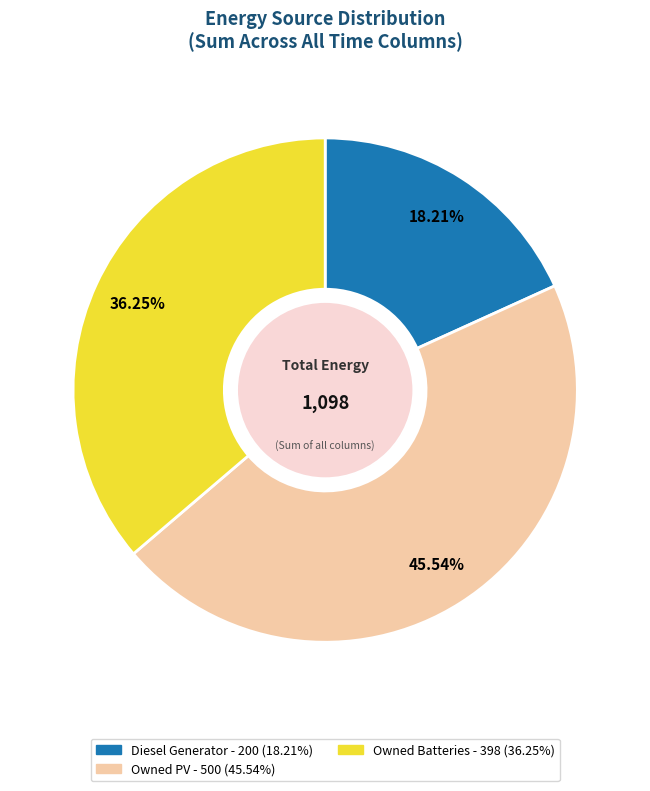

What is the ratio of the value at Owned PV to the value at Owned Batteries?

1.3